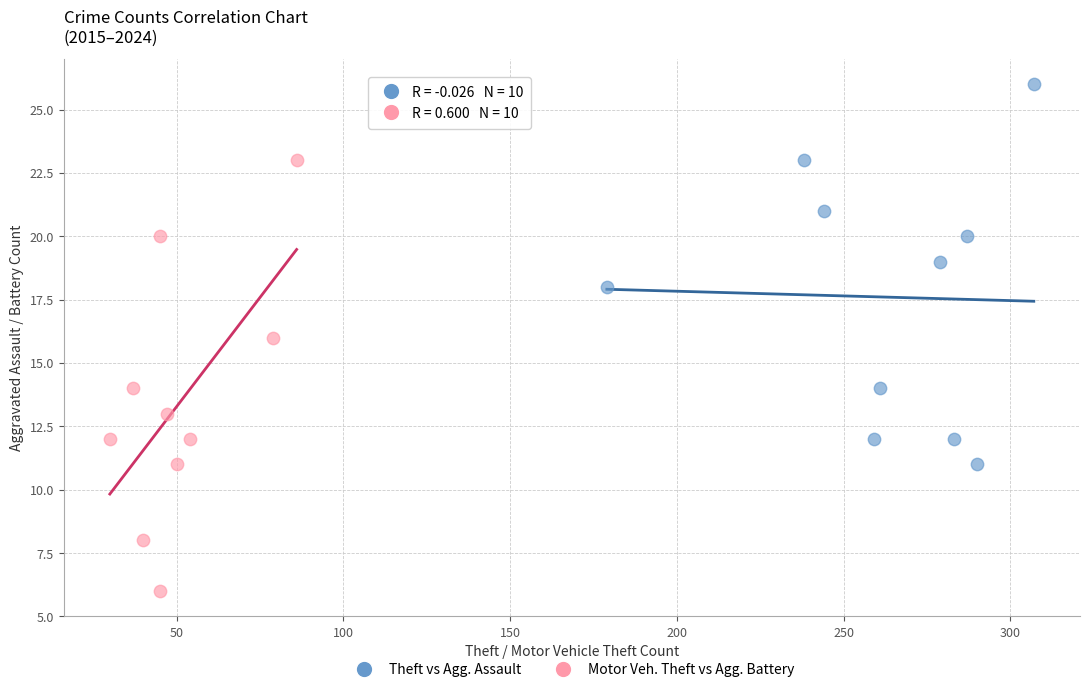

What are all the series names shown in the legend?

Theft vs Agg. Assault, Motor Veh. Theft vs Agg. Battery